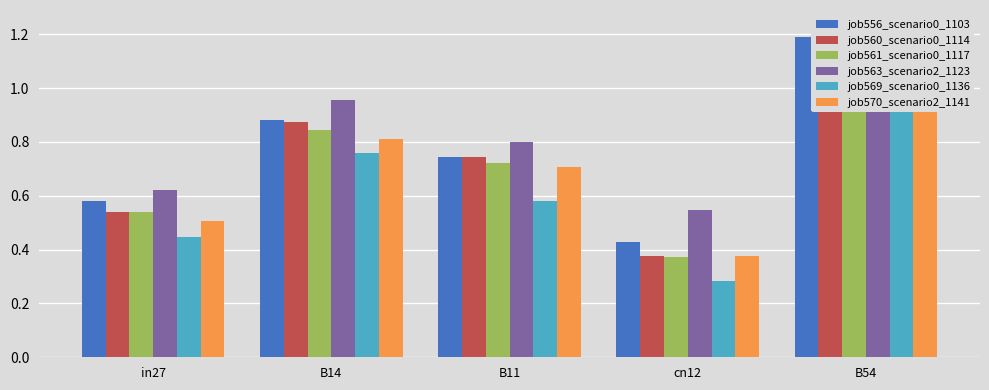

True or false: job556_scenario0_1103 has a value of 1.2 at B54.

True